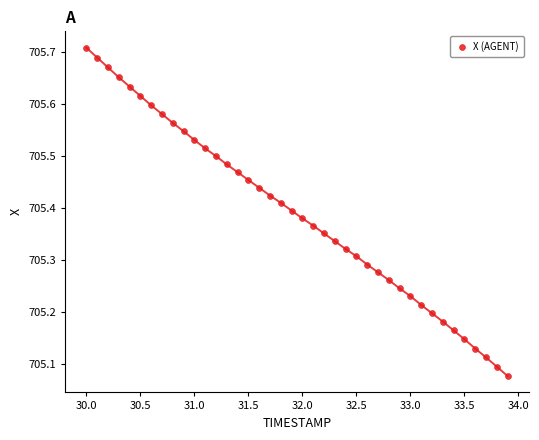

What is the range of X values (max minus min)?

3.9